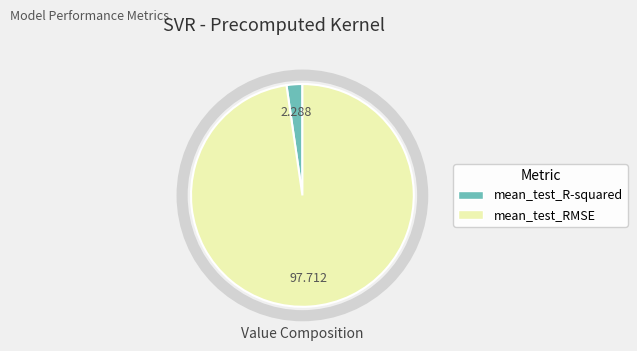

What is the smallest slice in the pie chart?

mean_test_R-squared